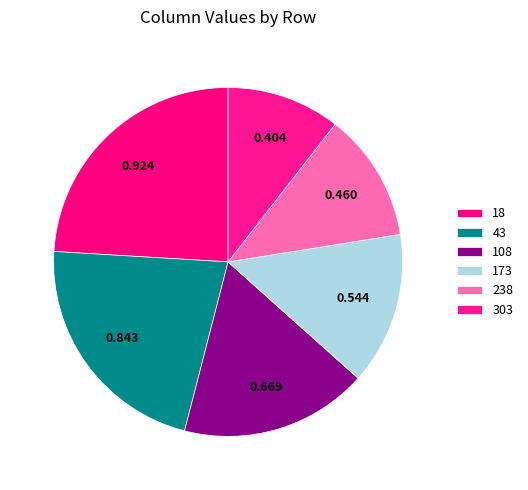

To the nearest percent, what is the difference between the largest and smallest slice percentages?

14%